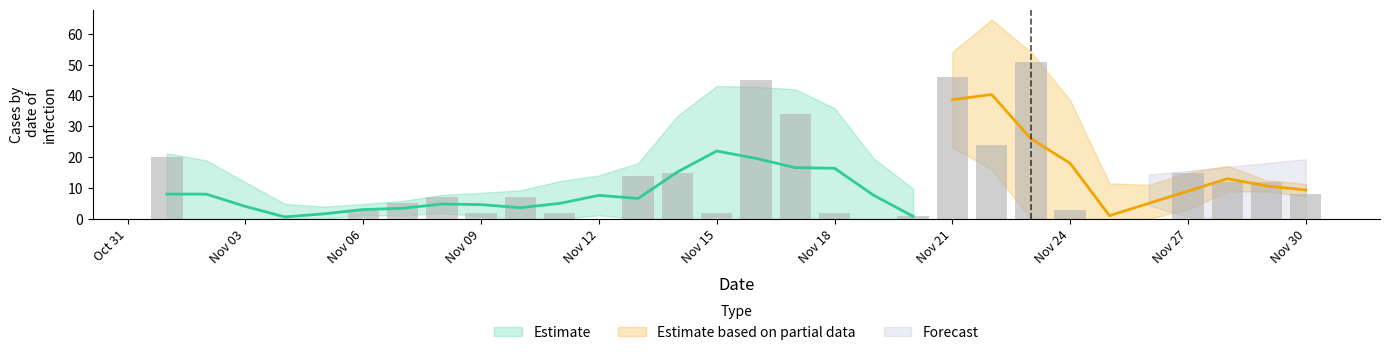

Reading left to right, extract all data points from this chart.

20	0	0	0	0	3	5	7	2	7	2	0	14	15	2	45	34	2	0	1	46	24	51	3	0	0	15	12	12	8